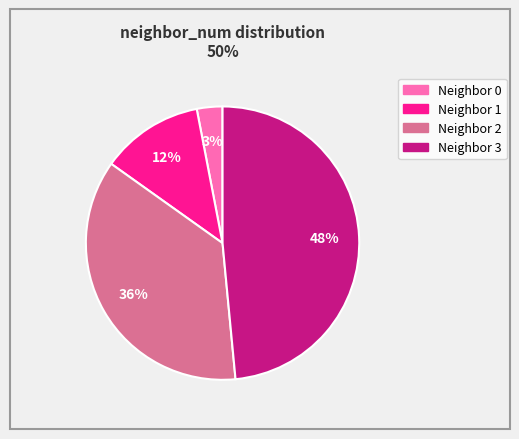

Is there a majority slice in this chart?

No